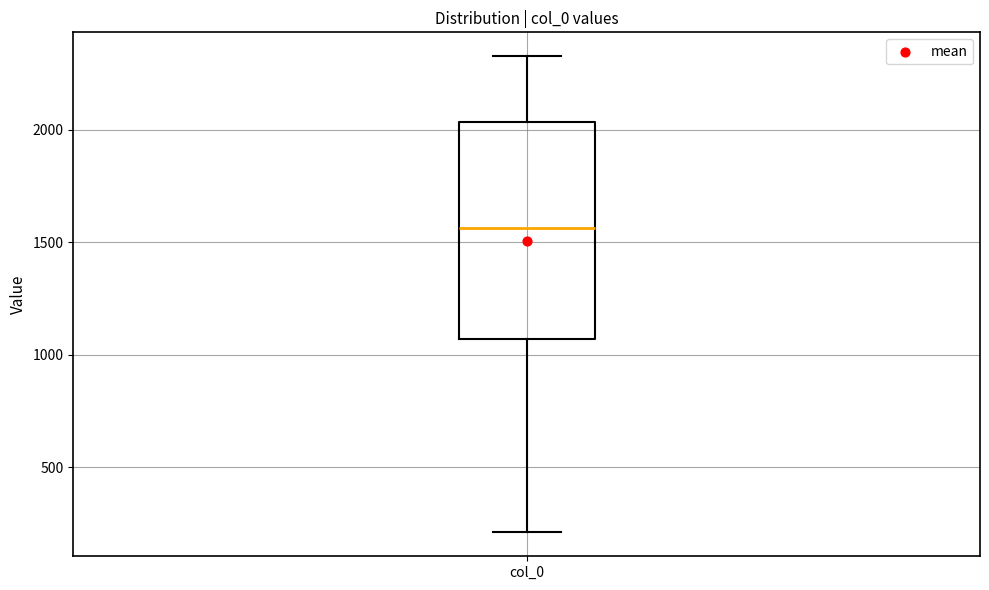

Read this box plot against the y-axis: the position of the median line, the range covered by the box, and the ends of both whiskers. The values are not printed on the chart, so give them approximately, as read against the axis.

median 1550, box 1050 to 2050, whiskers 200 to 2350